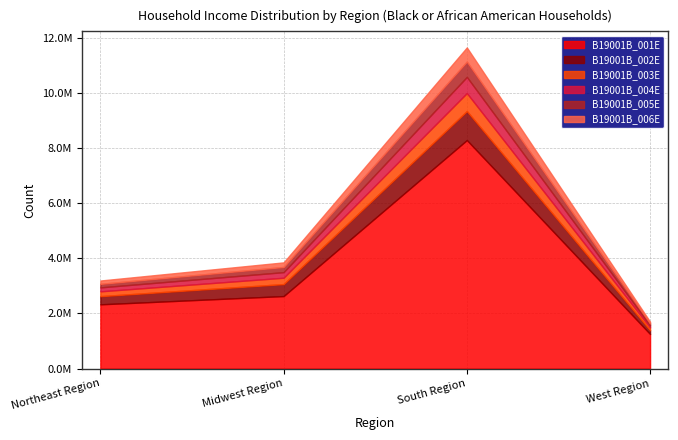

Reading left to right, list all the values displayed in this chart.

B19001B_001E: Northeast Region=2329728	Midwest Region=2629076	South Region=8288703	West Region=1253545
B19001B_002E: Northeast Region=296570	Midwest Region=435075	South Region=1053022	West Region=137309
B19001B_003E: Northeast Region=174349	Midwest Region=230335	South Region=651275	West Region=100829
B19001B_004E: Northeast Region=143813	Midwest Region=202712	South Region=586661	West Region=70974
B19001B_005E: Northeast Region=128694	Midwest Region=189129	South Region=557668	West Region=72977
B19001B_006E: Northeast Region=120414	Midwest Region=165171	South Region=512043	West Region=64247